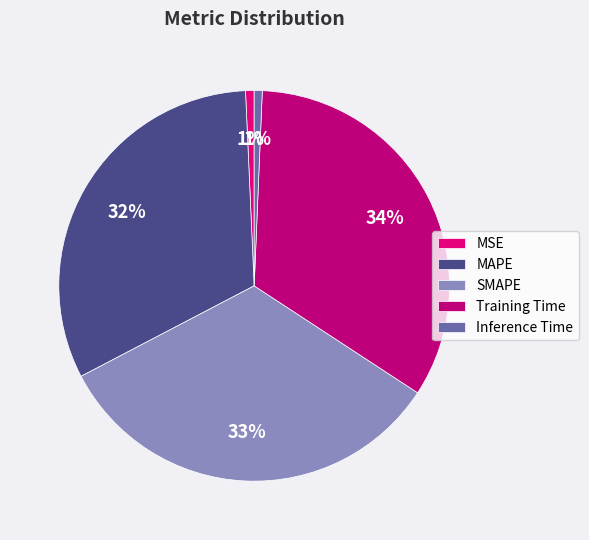

What is the smallest slice in the pie chart?

Inference Time